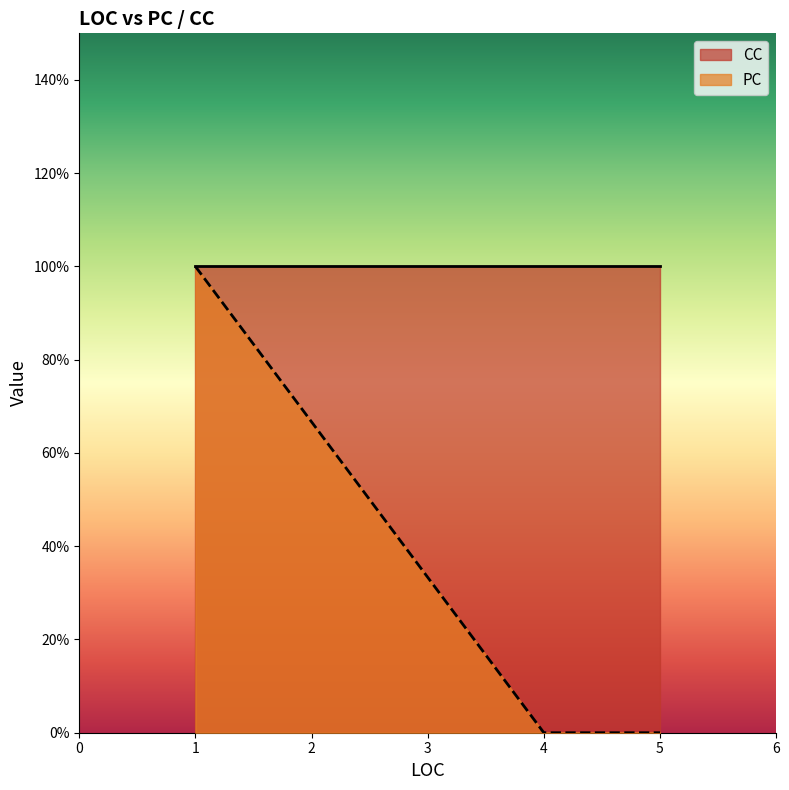

True or false: PC has a value of -1 at 1.

False